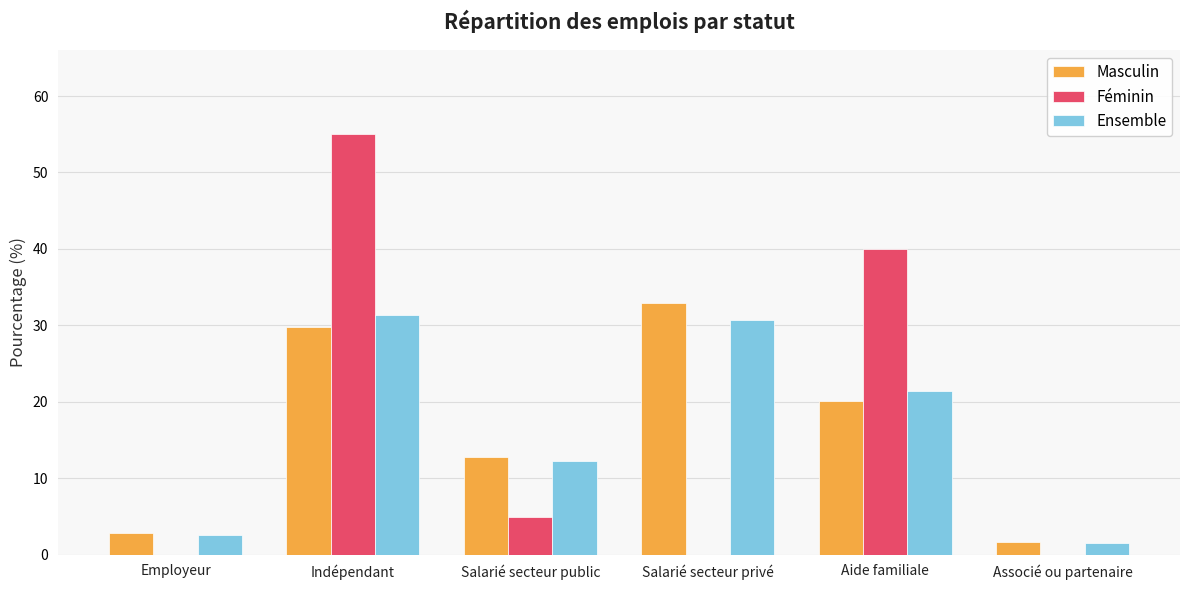

What is the greatest value displayed?

55.0